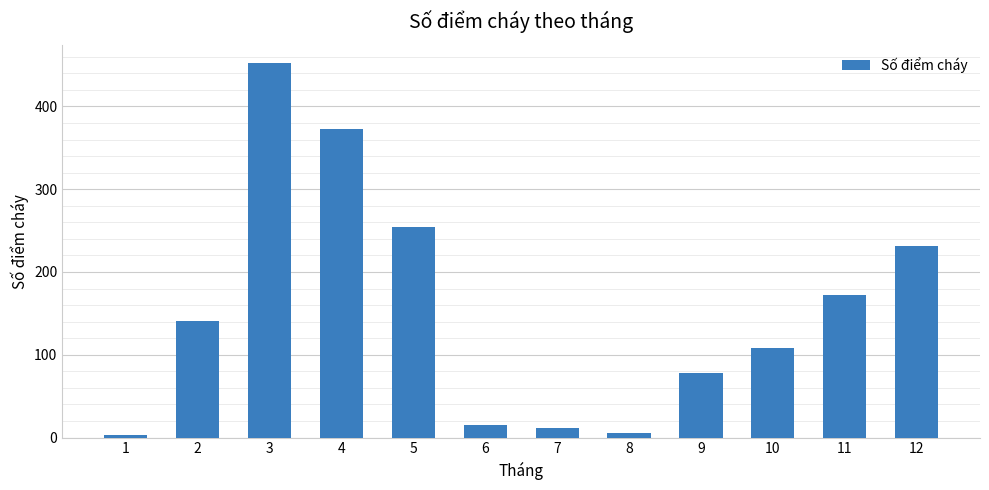

Reading left to right, transcribe all the data shown in this chart.

1=3	2=141	3=452	4=373	5=254	6=15	7=11	8=5	9=78	10=108	11=172	12=231